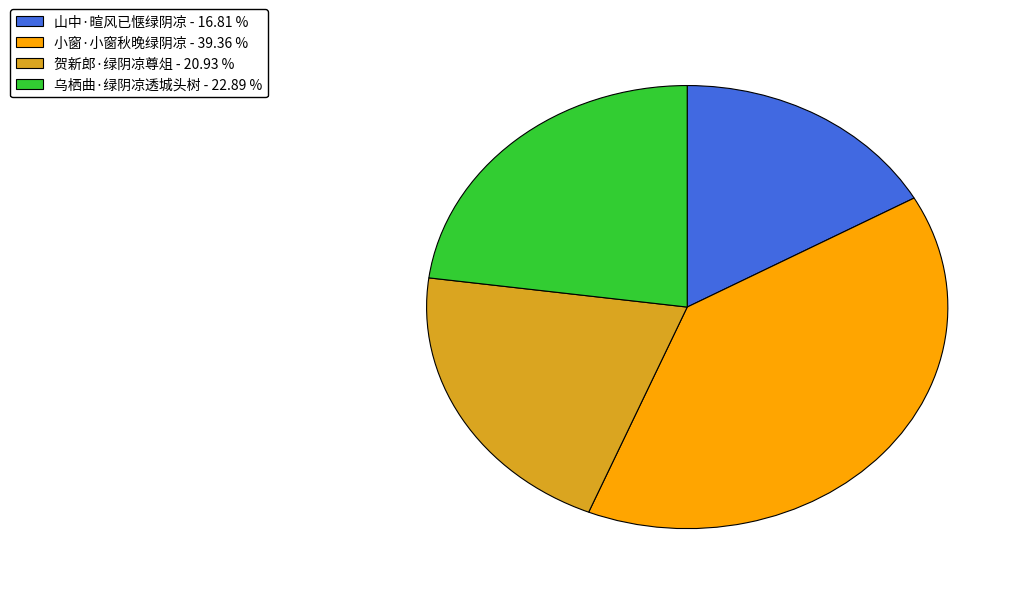

Do 小窗·小窗秋晚绿阴凉 - 39.36 % and 山中·暄风已惬绿阴凉 - 16.81 % together represent more than half of the pie?

Yes